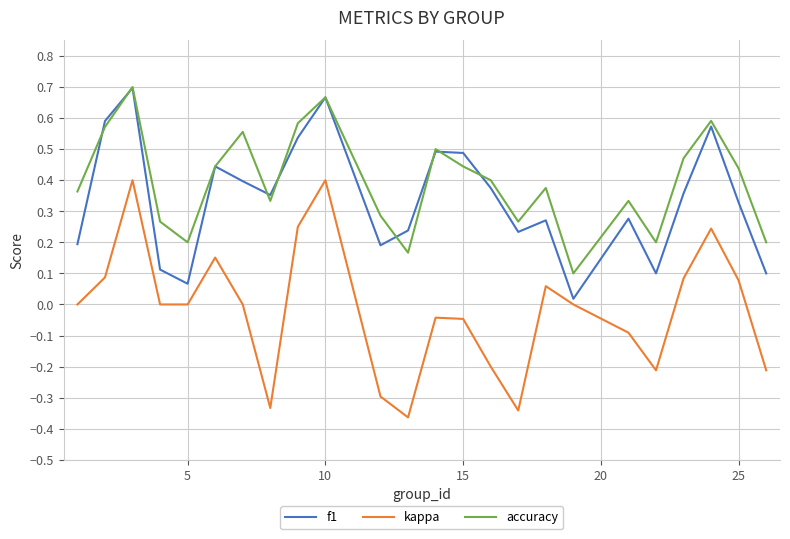

Which series has the largest range (max minus min)?

kappa